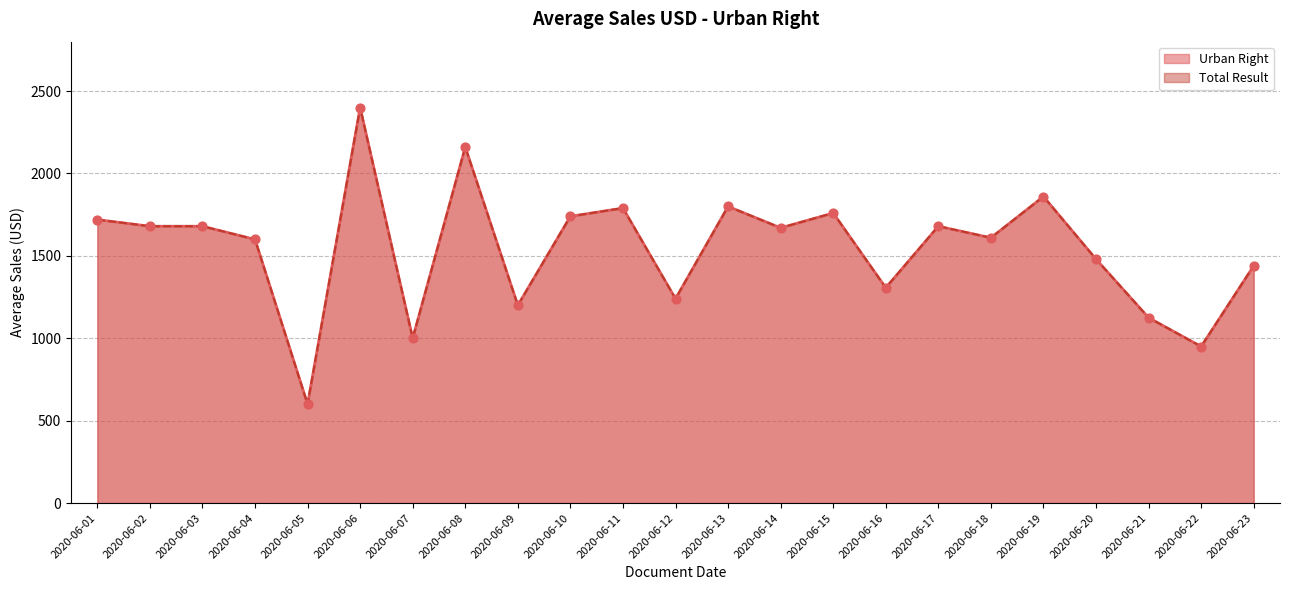

Is the value of Urban Right at 2020-06-03 greater than the value of Total Result at 2020-06-06?

No